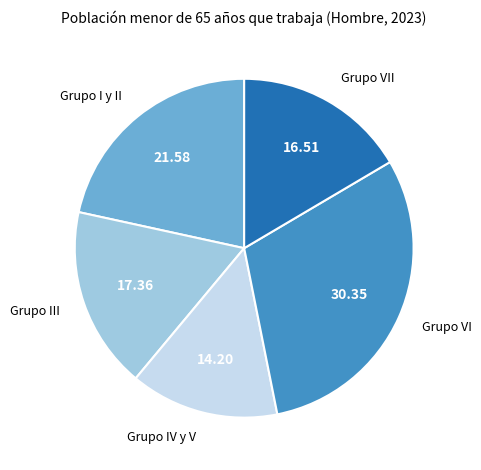

Rank the categories by value from lowest to highest.

Grupo IV y V, Grupo VII, Grupo III, Grupo I y II, Grupo VI